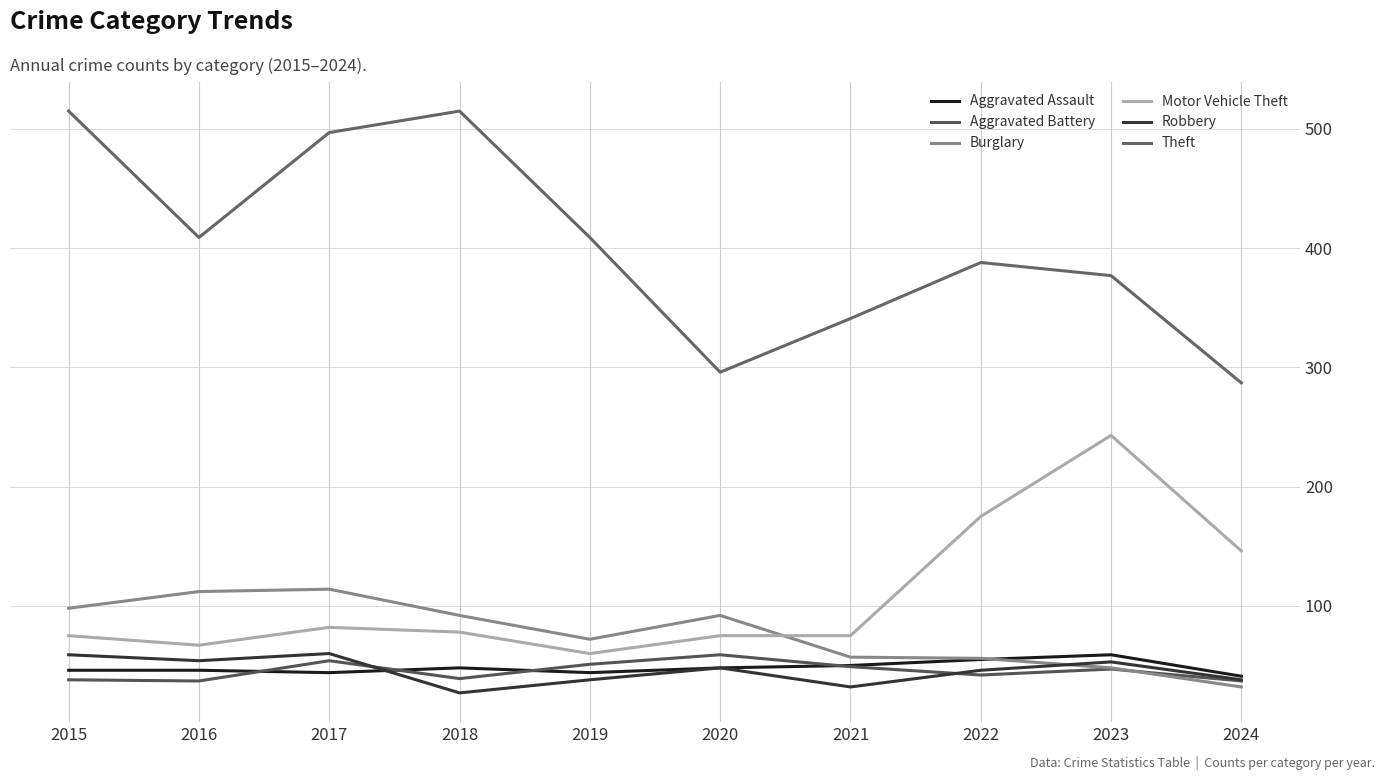

Is it true that Robbery equals 38 at 2024?

True